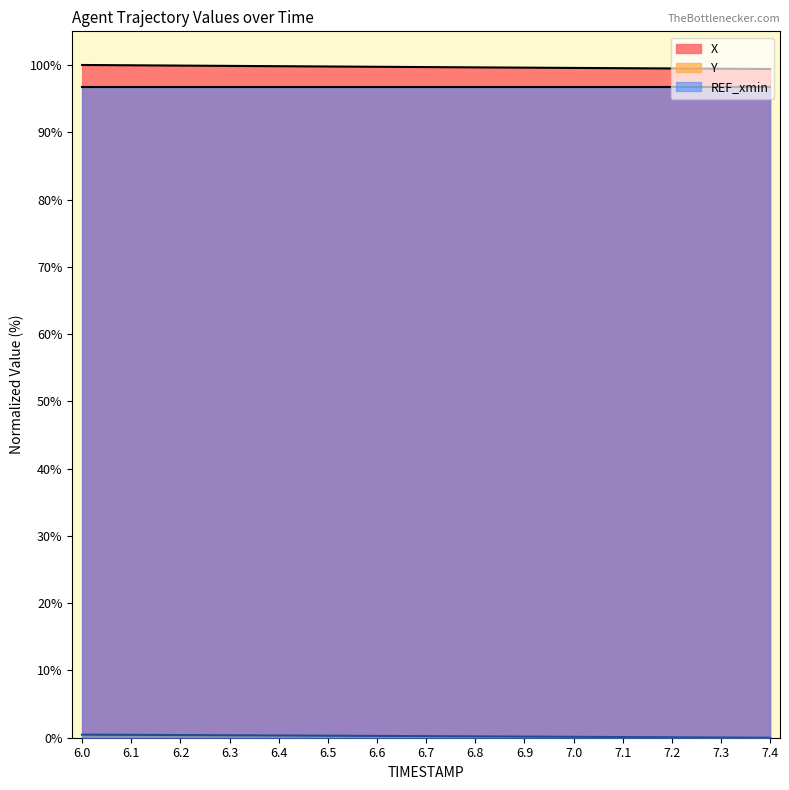

Which label corresponds to the largest value in the chart?

6.0